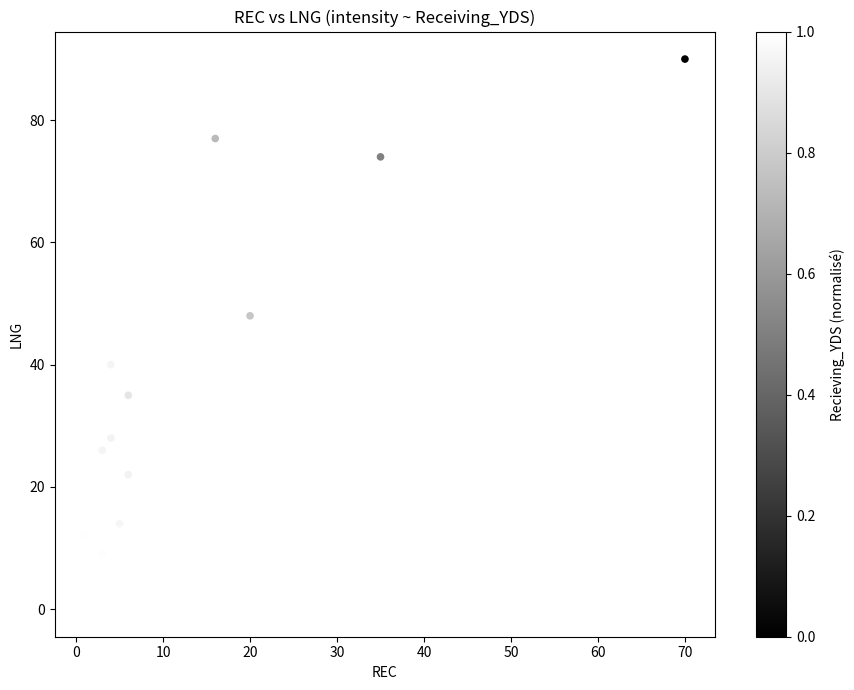

What Y value in the scatter plot is closest to 45?

48